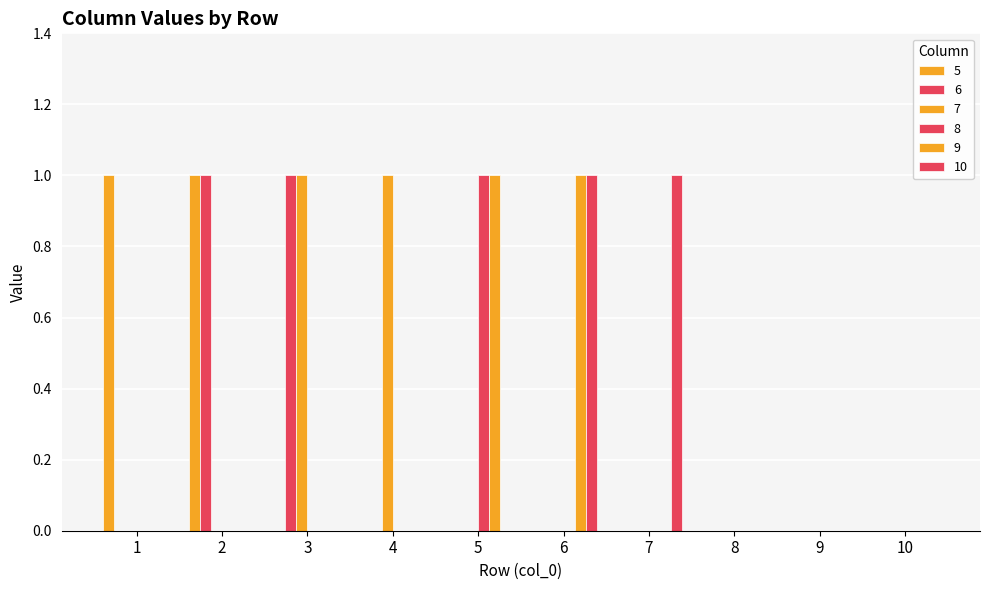

How many data points does each series have?

10